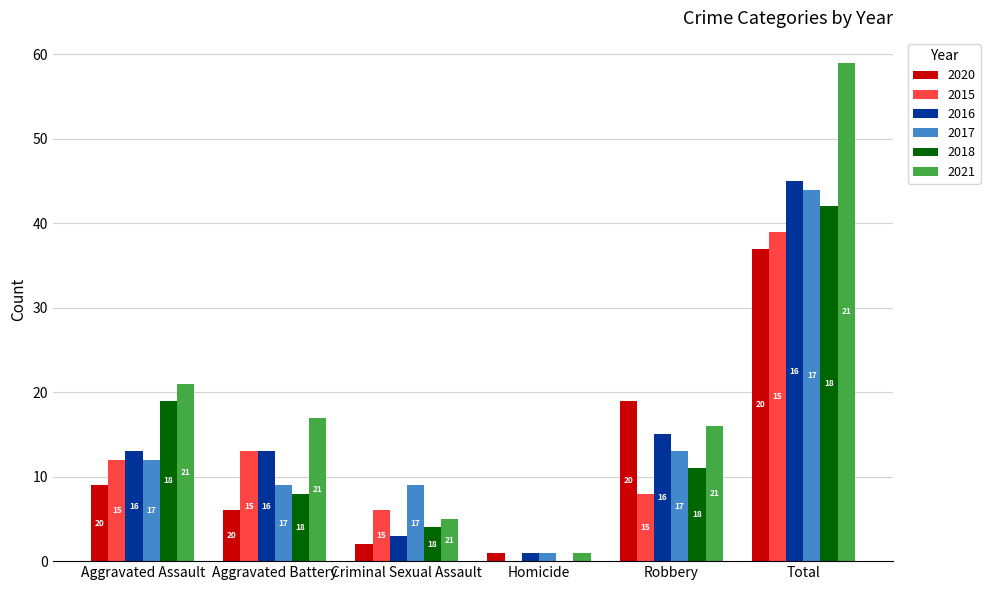

The value of 2015 at Homicide is -21. True or false?

False